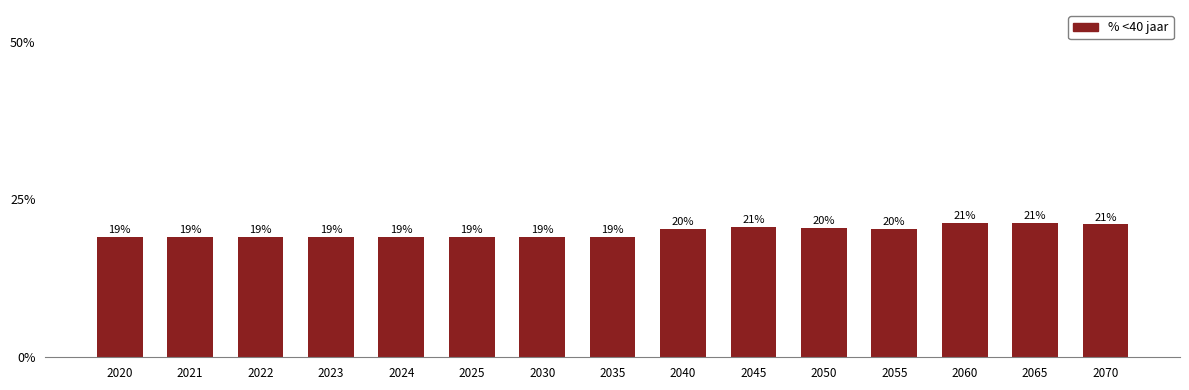

Are the bars horizontal?

No